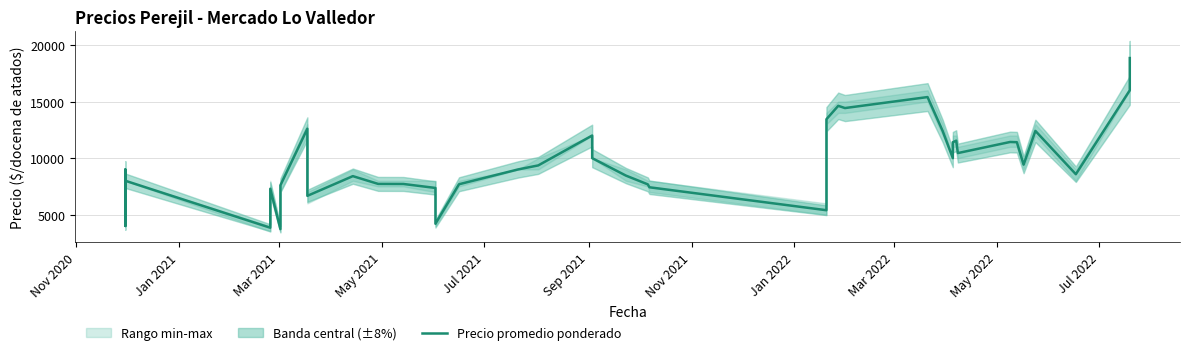

What is the difference between the maximum and minimum values?

15123